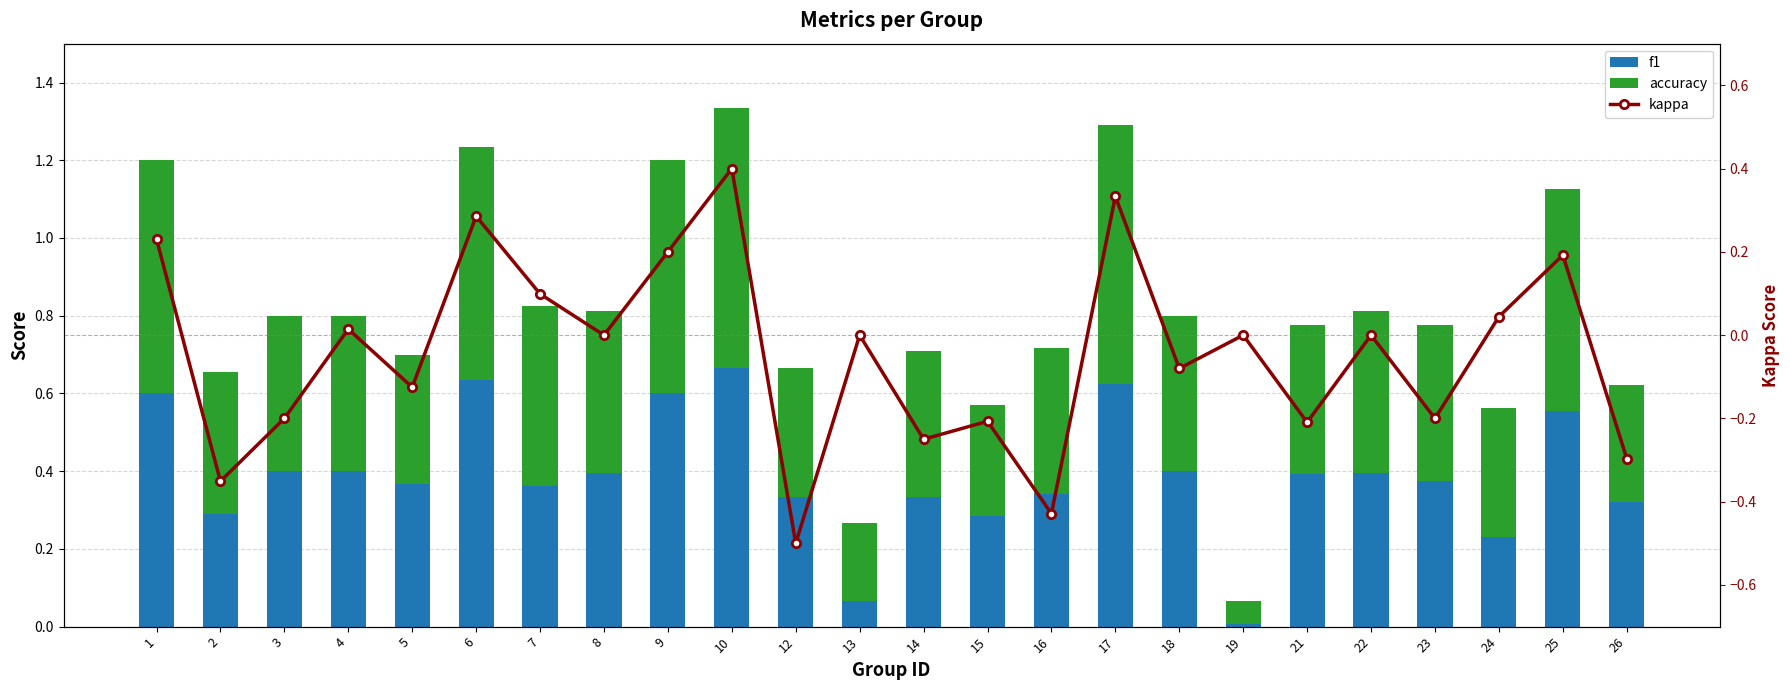

What is the lowest value of the accuracy series?

0.1